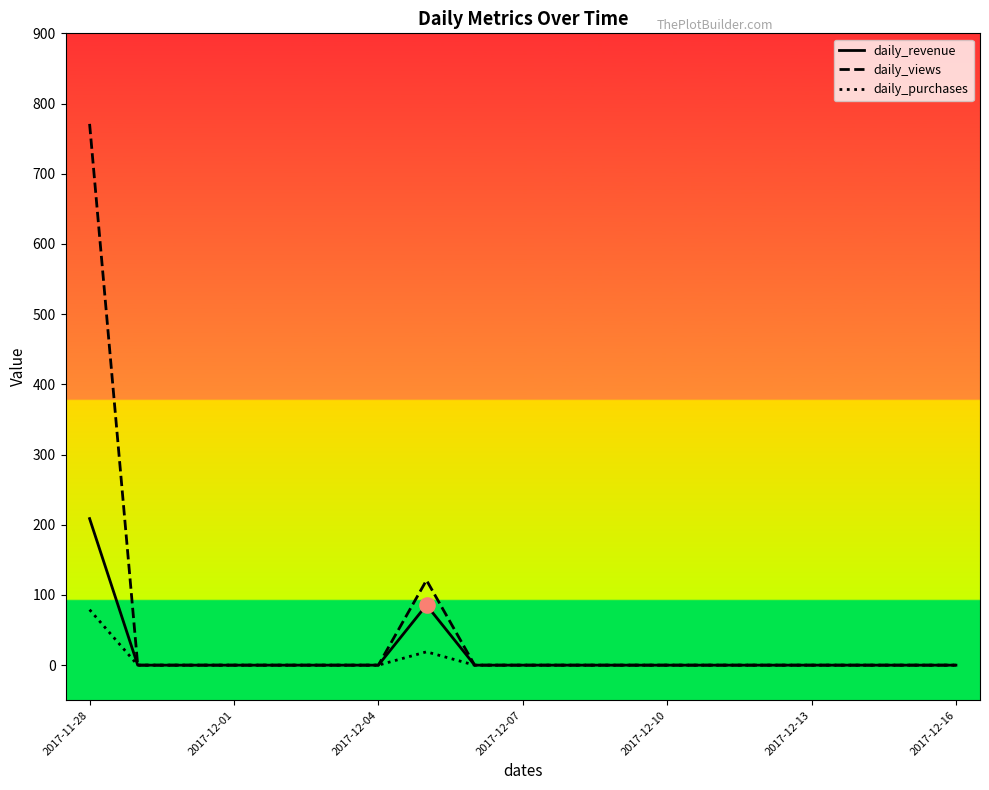

What is the maximum value shown in the chart?

771.0